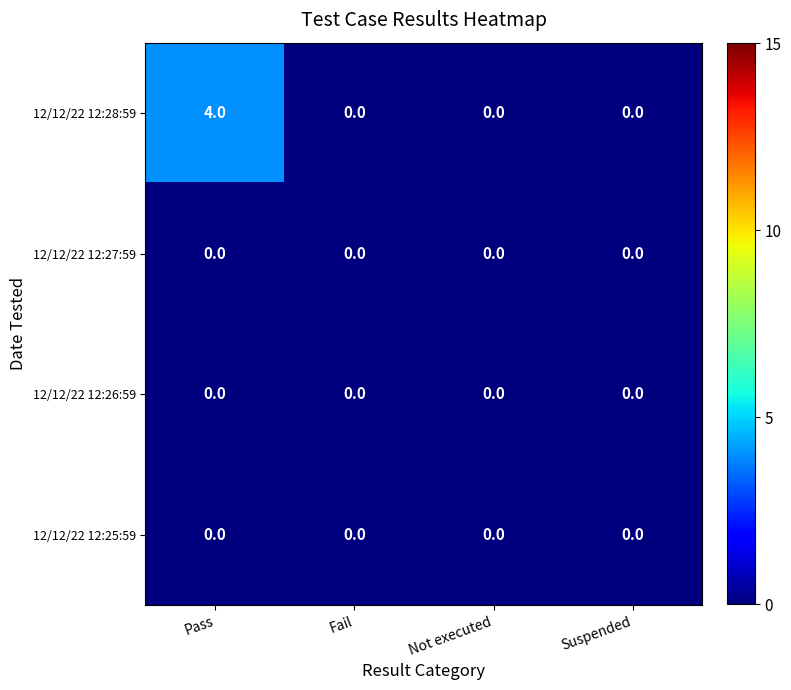

Reading right to left, list all the values displayed in this chart.

12/12/22 12:28:59: 0	0	0	4
12/12/22 12:27:59: 0	0	0	0
12/12/22 12:26:59: 0	0	0	0
12/12/22 12:25:59: 0	0	0	0